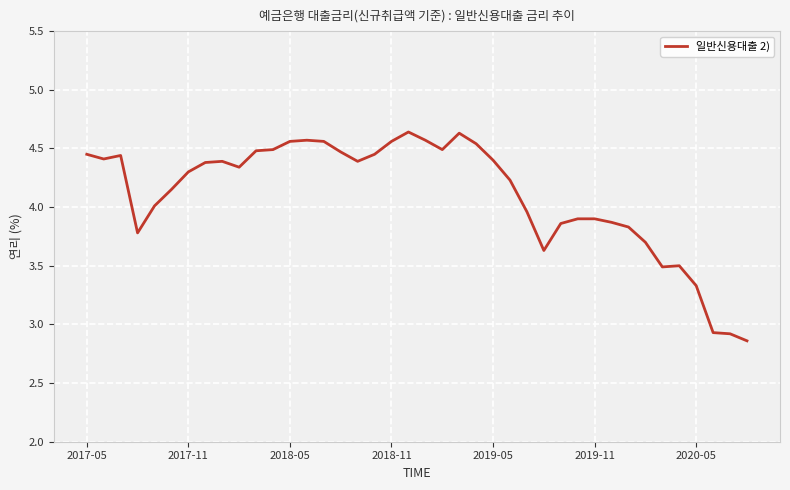

What is the difference between the maximum and minimum values?

1.8